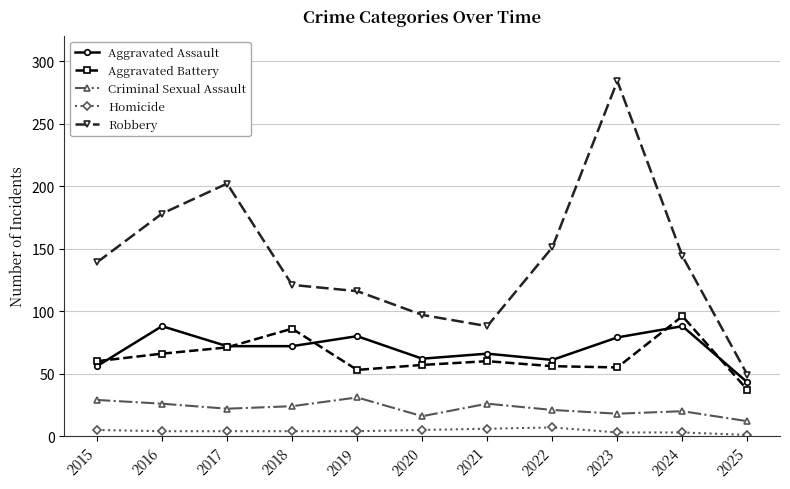

True or false: Aggravated Assault and Criminal Sexual Assault intersect in this chart.

False